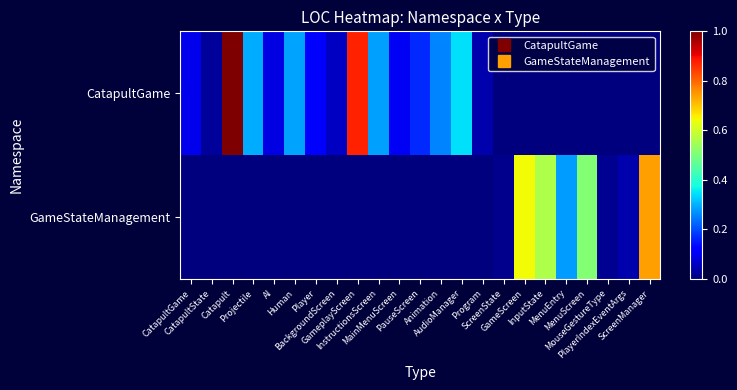

Which category has the highest value across all series?

Catapult